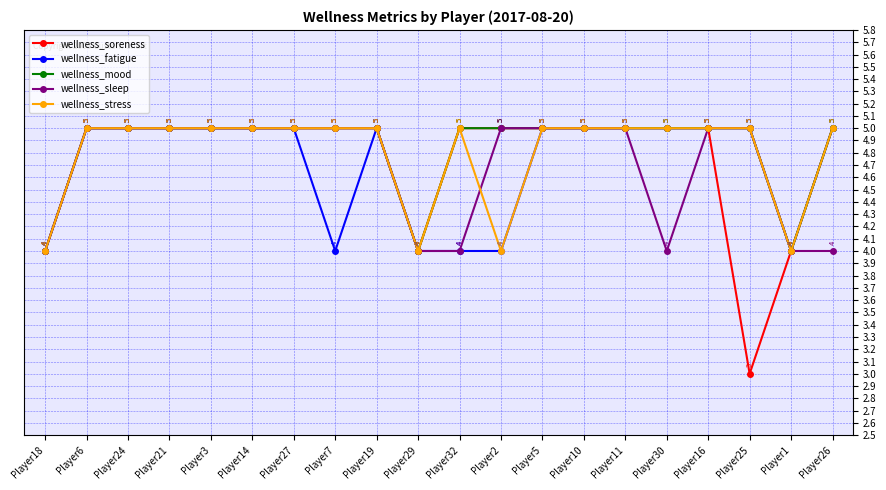

The wellness_mood series shows 2 at Player32. True or false?

False